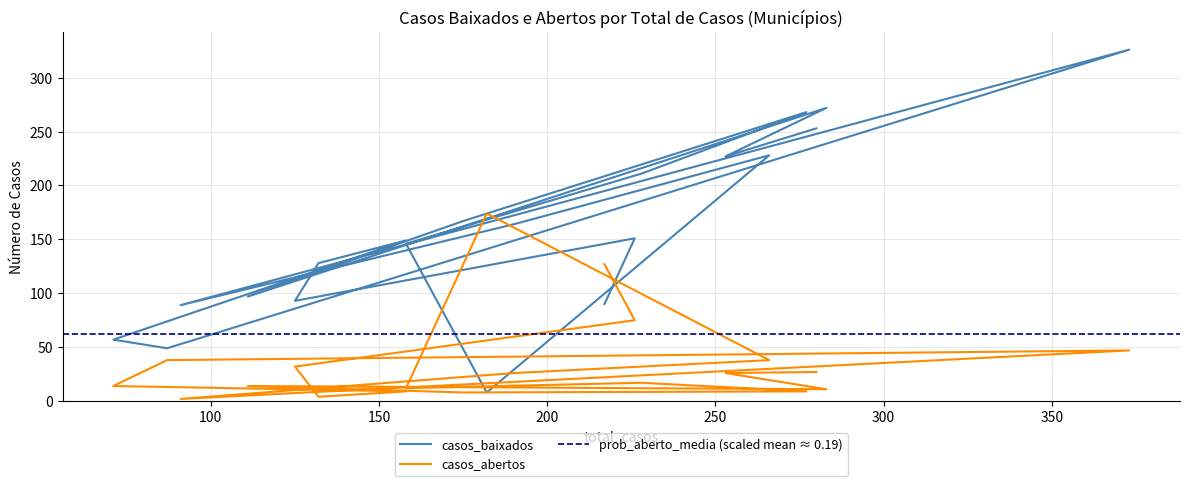

At Americana, list the series in order from smallest to largest.

casos_abertos, casos_baixados